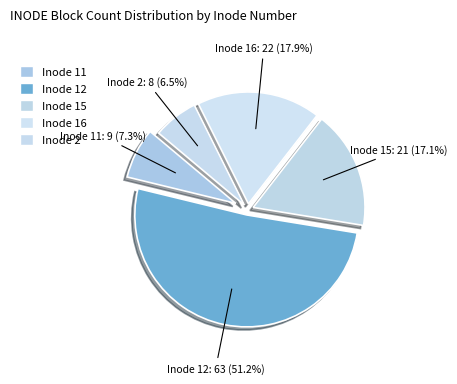

How many slices are in this pie chart?

5